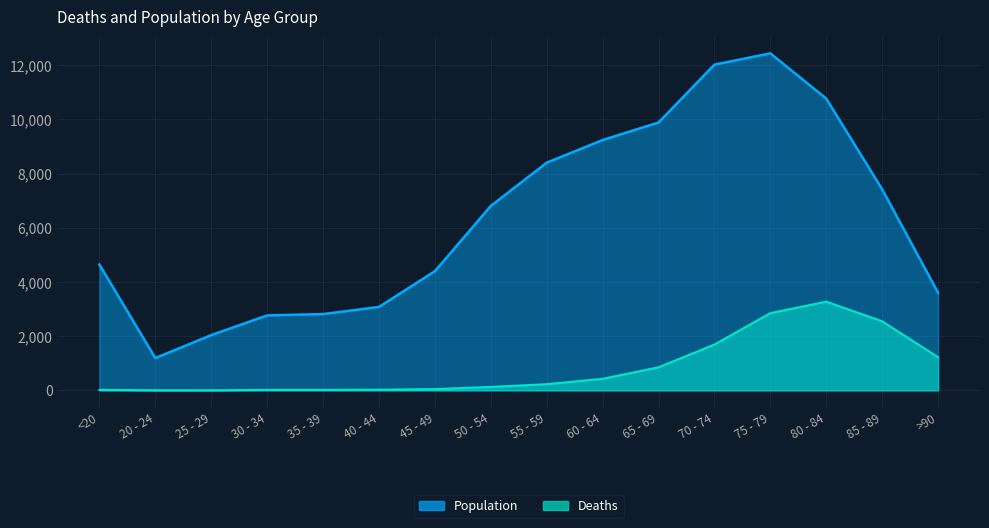

Which series changed the most between 25 - 29 and 75 - 79?

Population